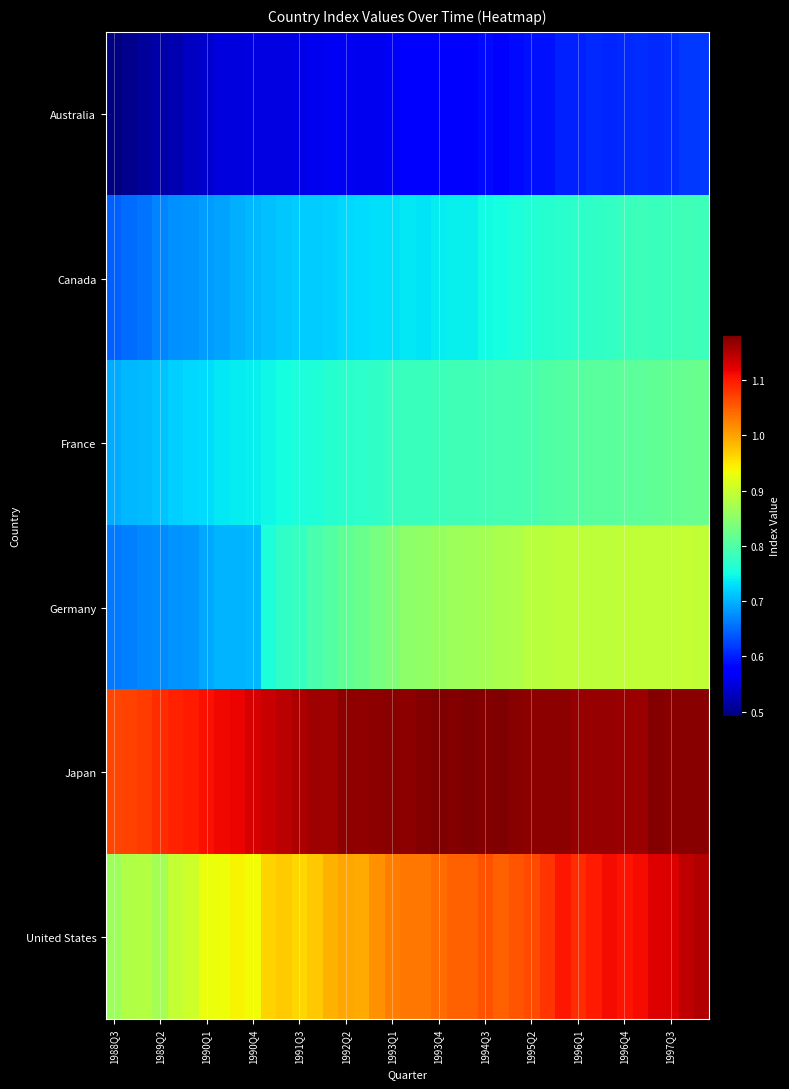

What is the greatest value displayed?

1.2